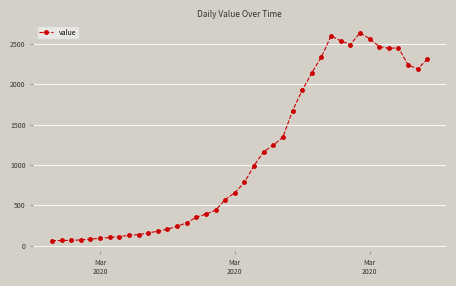

True or false: the data has more than 1 interior local peaks.

True